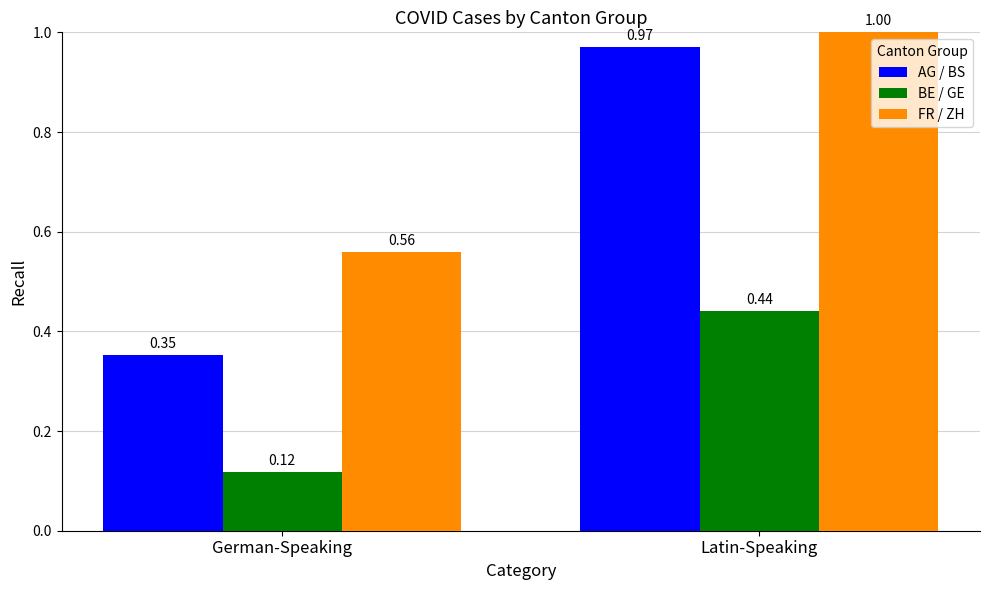

Which category has the lowest value across all series?

German-Speaking